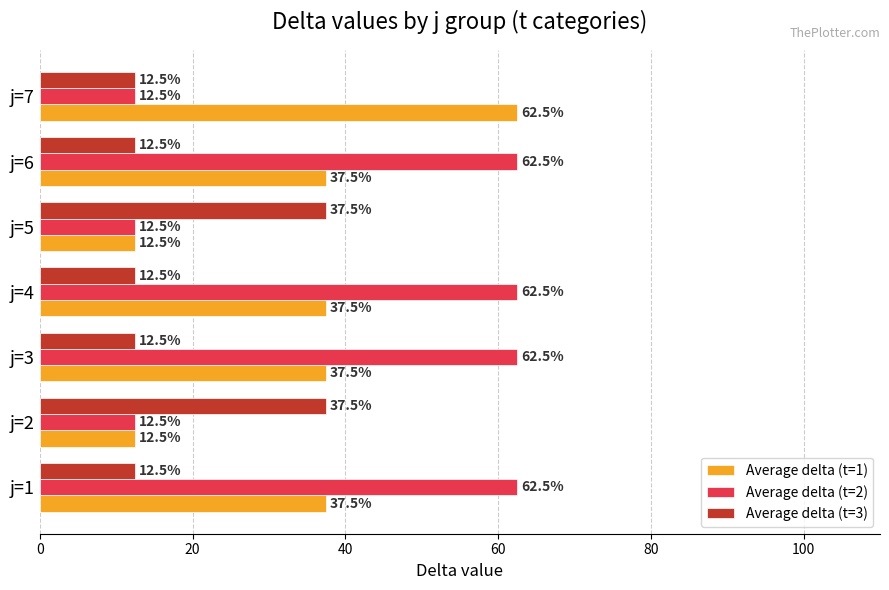

What is the spread (max minus min) of values at j=7?

50.0